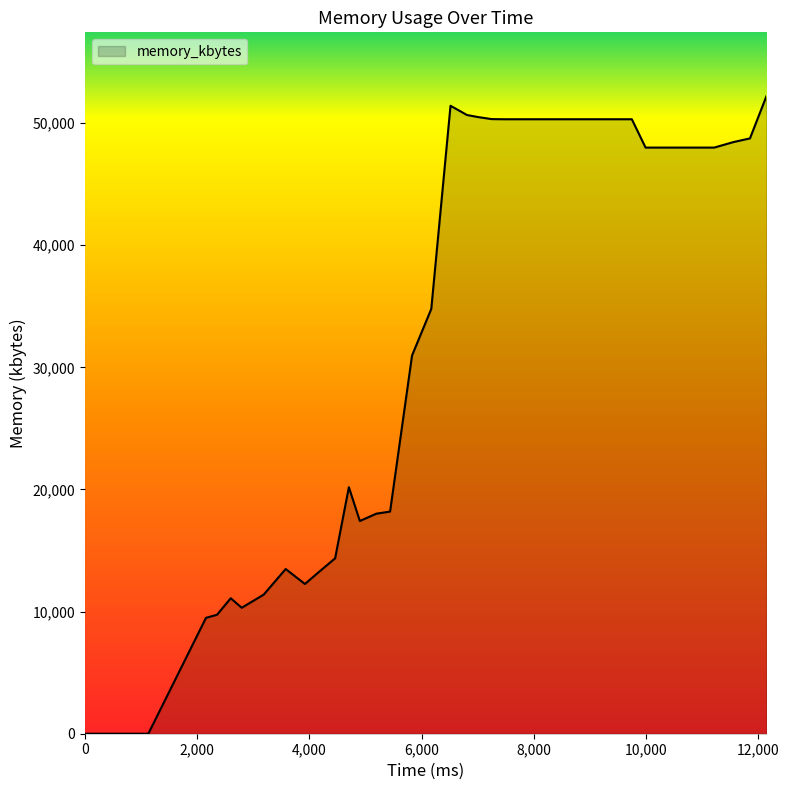

What is the difference between the maximum and minimum values?

52216